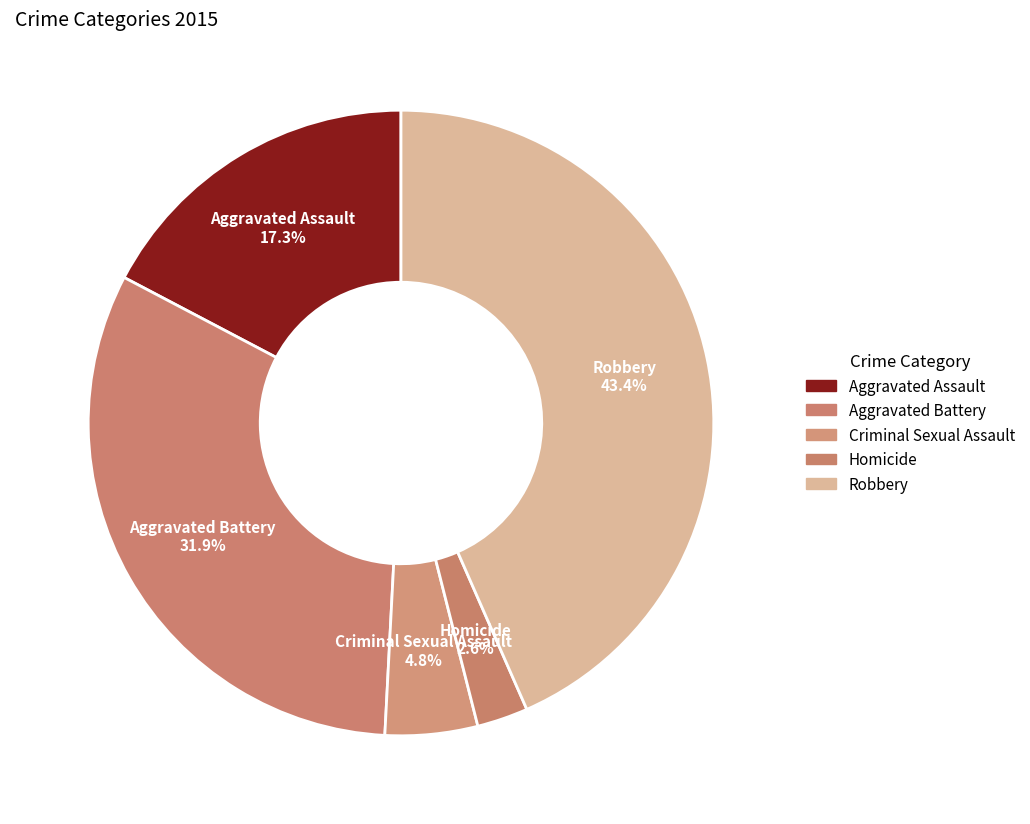

What is the smallest slice in the pie chart?

Homicide